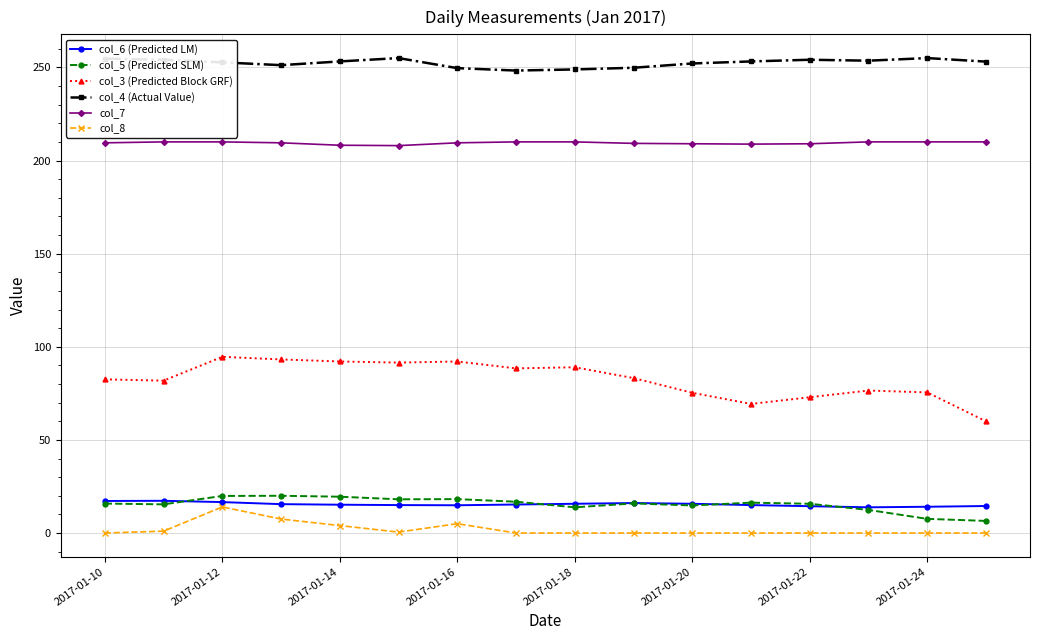

Which series has the largest total across all categories?

col_4 (Actual Value)